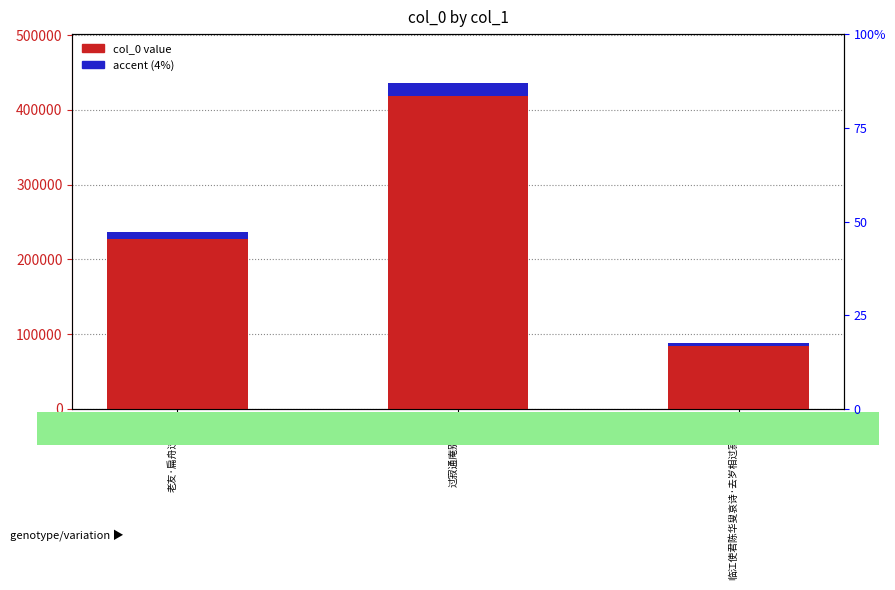

Count the number of data series in this chart.

2